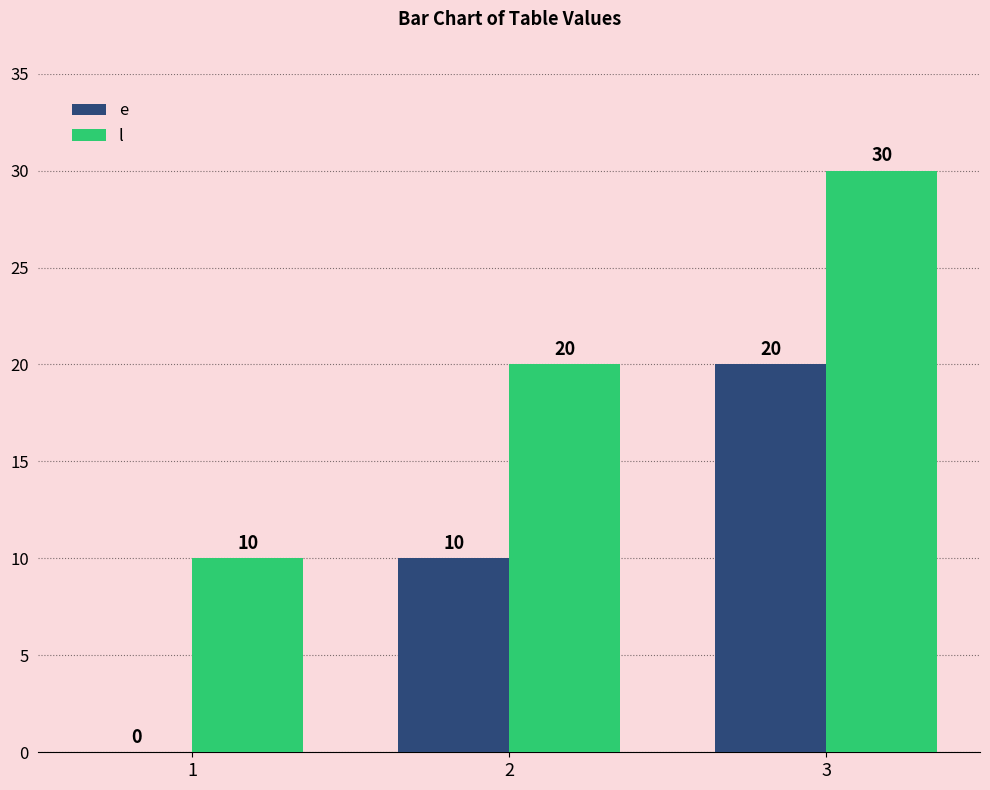

At which category is the sum across all series the highest?

3